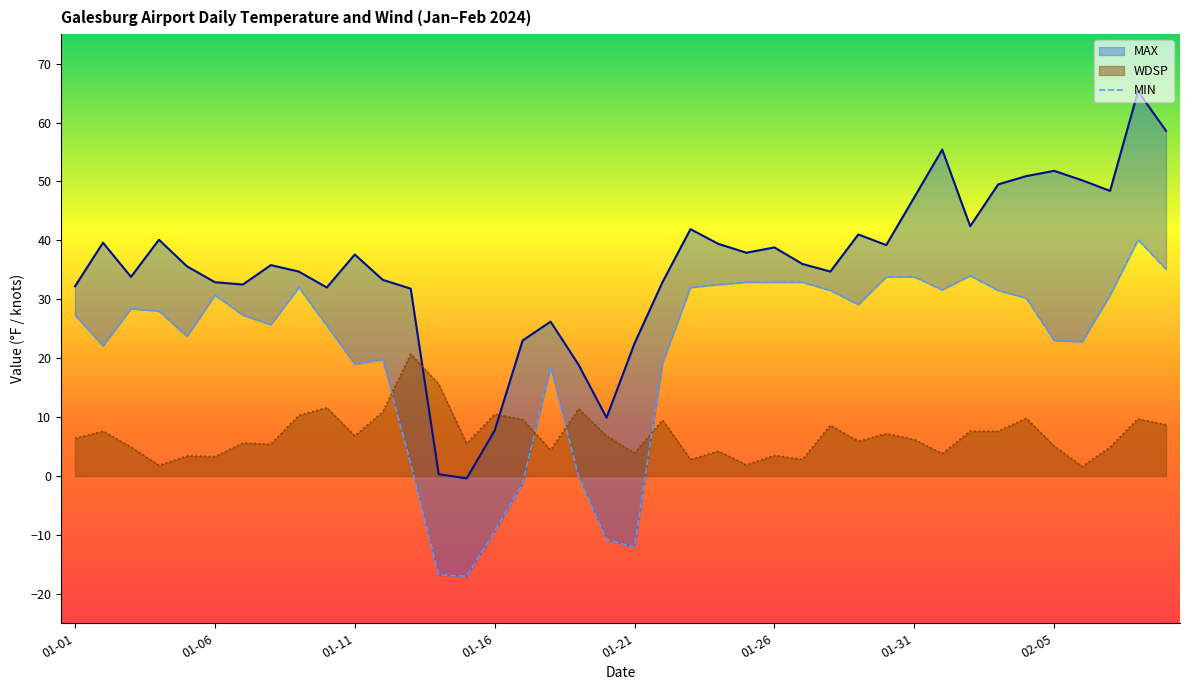

How many values in the WDSP series exceed 6?

21